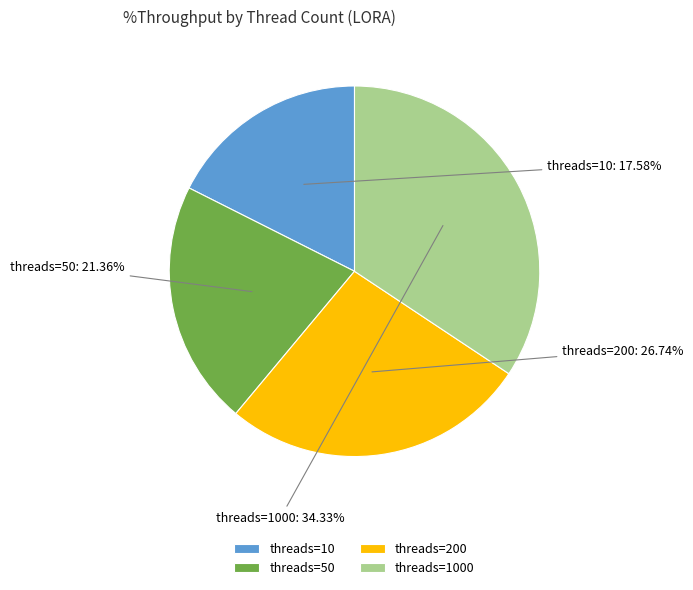

Do threads=10 and threads=50 together represent more than half of the pie?

No